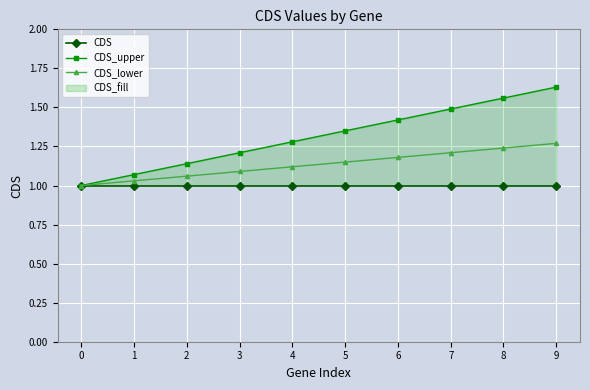

Reading right to left, extract all data points from this chart.

CDS: 1.0	1.0	1.0	1.0	1.0	1.0	1.0	1.0	1.0	1.0
CDS_upper: 1.6	1.6	1.5	1.4	1.4	1.3	1.2	1.1	1.1	1.0
CDS_lower: 1.3	1.2	1.2	1.2	1.1	1.1	1.1	1.1	1.0	1.0